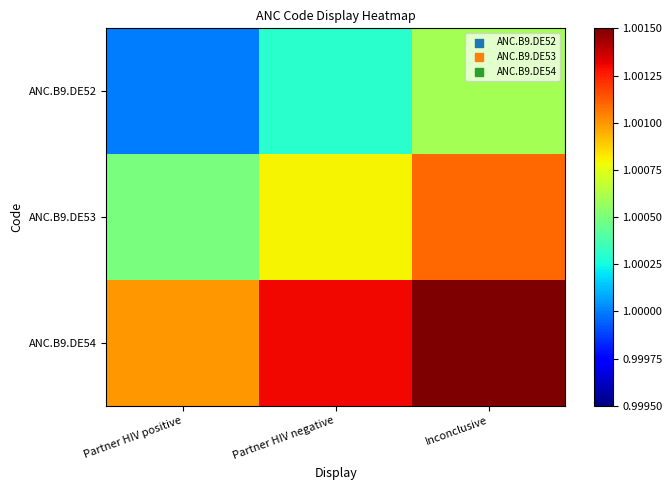

At which category is the sum across all series the highest?

Inconclusive